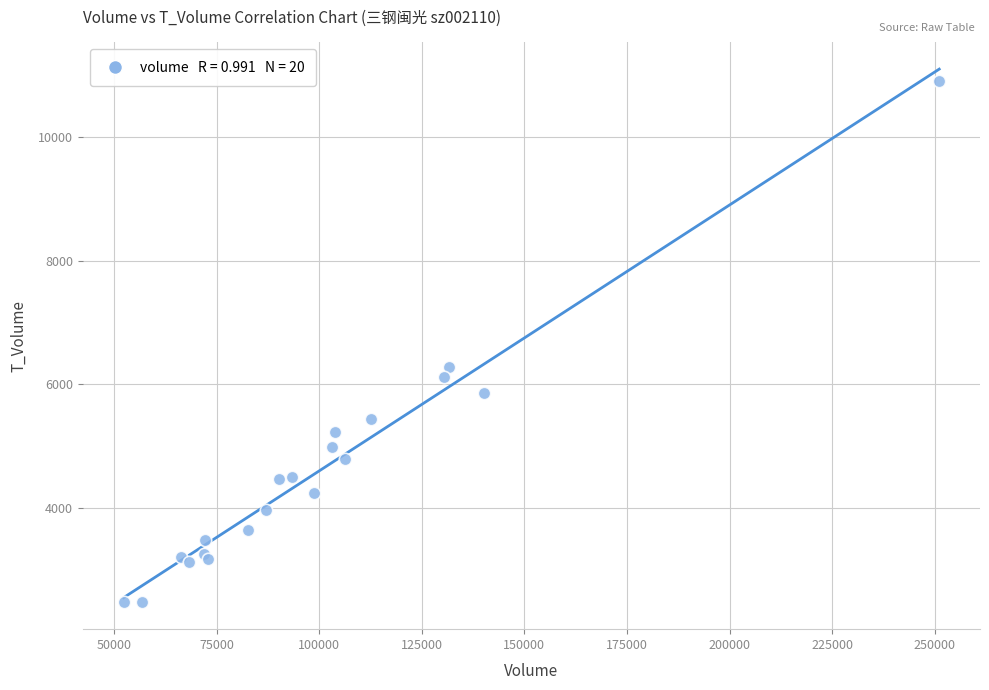

What Y value in the scatter plot is closest to 6686?

6285